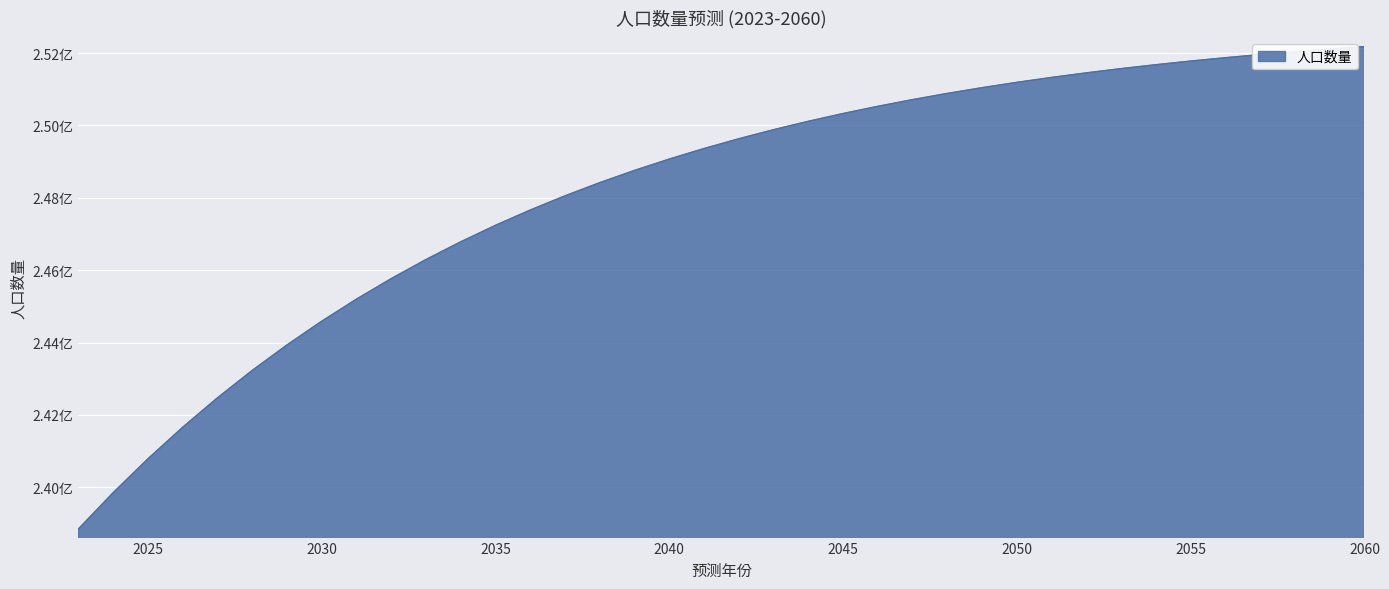

Reading left to right, extract all data points from this chart.

2023=238848852.2	2024=239851766.6	2025=240787396.3	2026=241659754.6	2027=242472685.2	2028=243229858.9	2029=243934772.5	2030=244590749.3	2031=245200941.3	2032=245768331.5	2033=246295738.7	2034=246785822.0	2035=247241085.8	2036=247663885.9	2037=248056435.4	2038=248420810.9	2039=248758959.0	2040=249072702.4	2041=249363746.5	2042=249633685.2	2043=249884007.7	2044=250116103.8	2045=250331270.0	2046=250530714.8	2047=250715564.4	2048=250886867.4	2049=251045599.8	2050=251192669.9	2051=251328922.1	2052=251455141.7	2053=251572058.3	2054=251680349.8	2055=251780645.8	2056=251873531.0	2057=251959548.1	2058=252039200.6	2059=252112955.9	2060=252181247.6